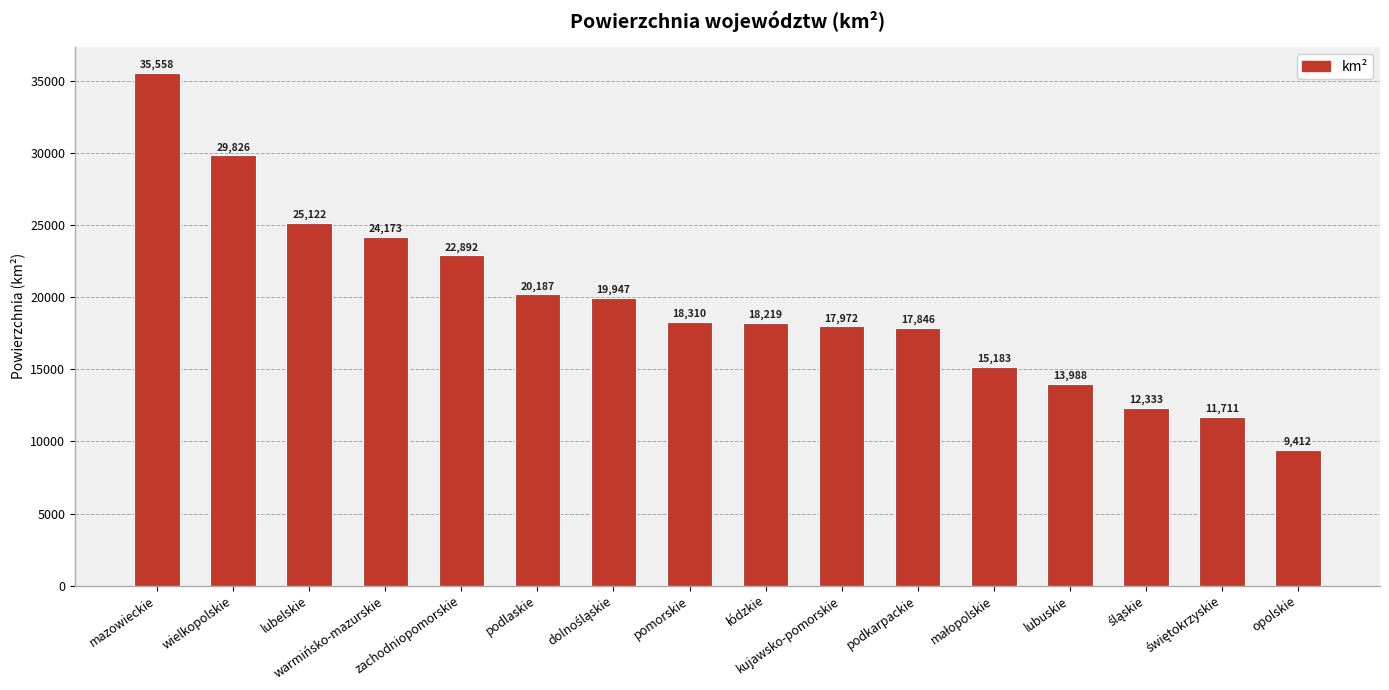

What is the difference between the maximum and second lowest values?

23847